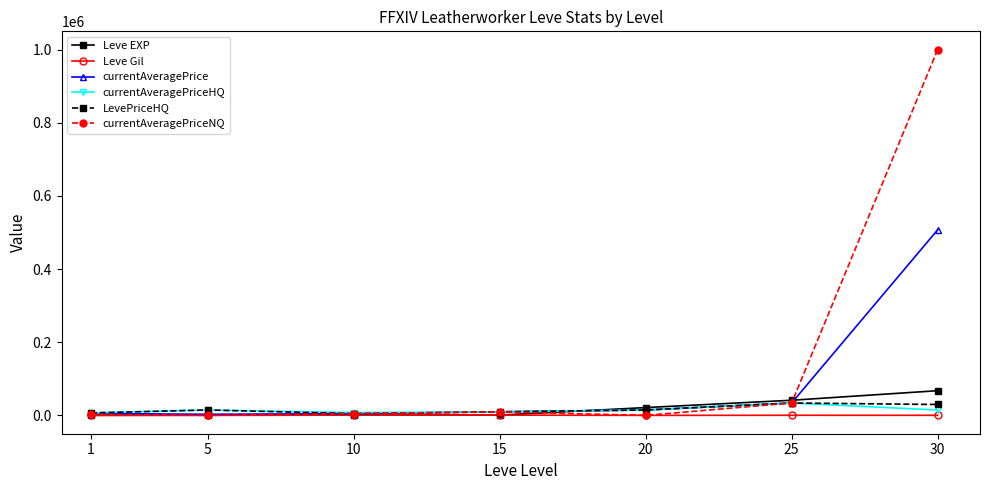

What is the maximum value shown in the chart?

1000000.0